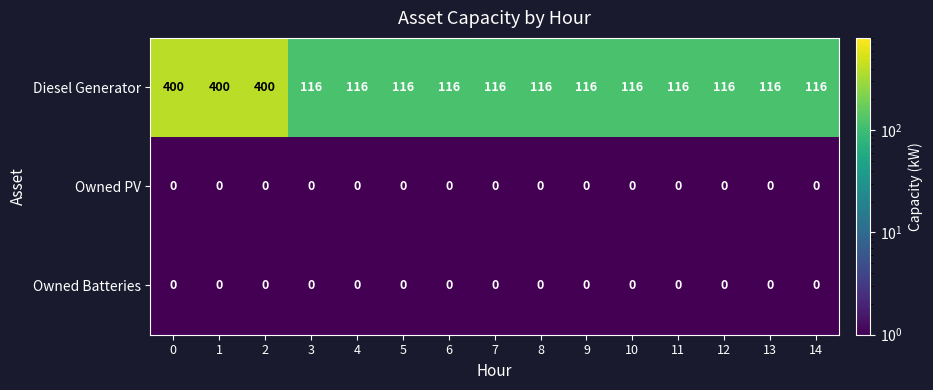

The value of Diesel Generator at 3 is 176. True or false?

False